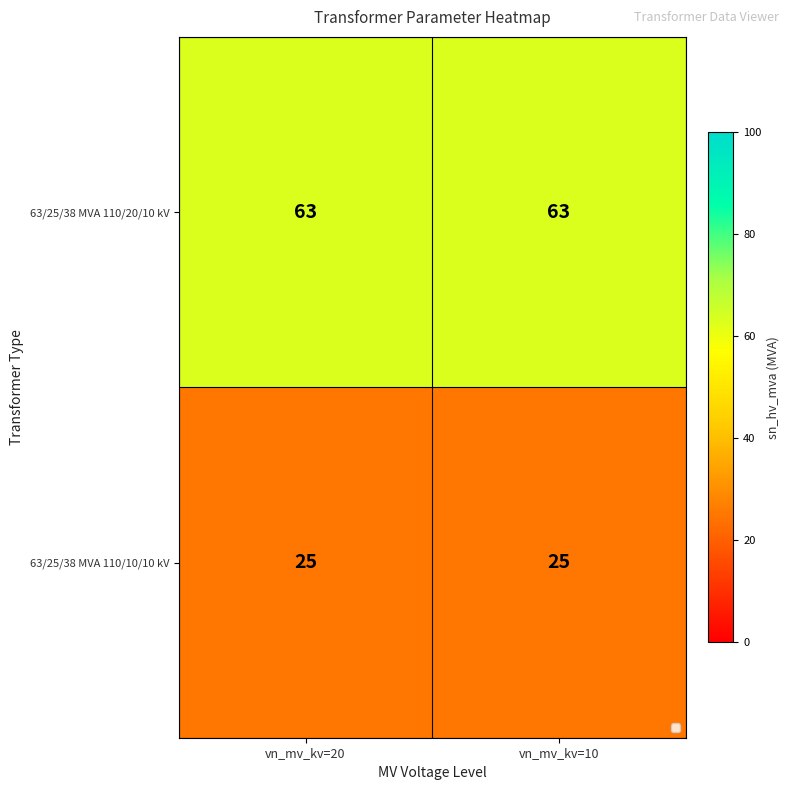

Rank the series by their average value, from highest to lowest.

63/25/38 MVA 110/20/10 kV, 63/25/38 MVA 110/10/10 kV